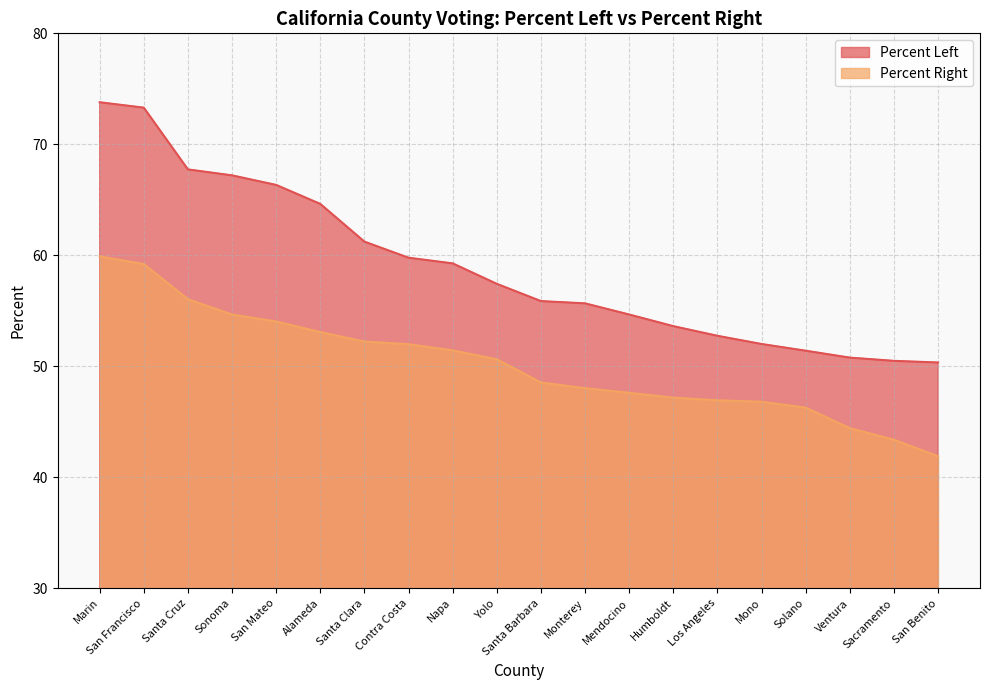

The value of Percent Right at Marin is 32.6. True or false?

False